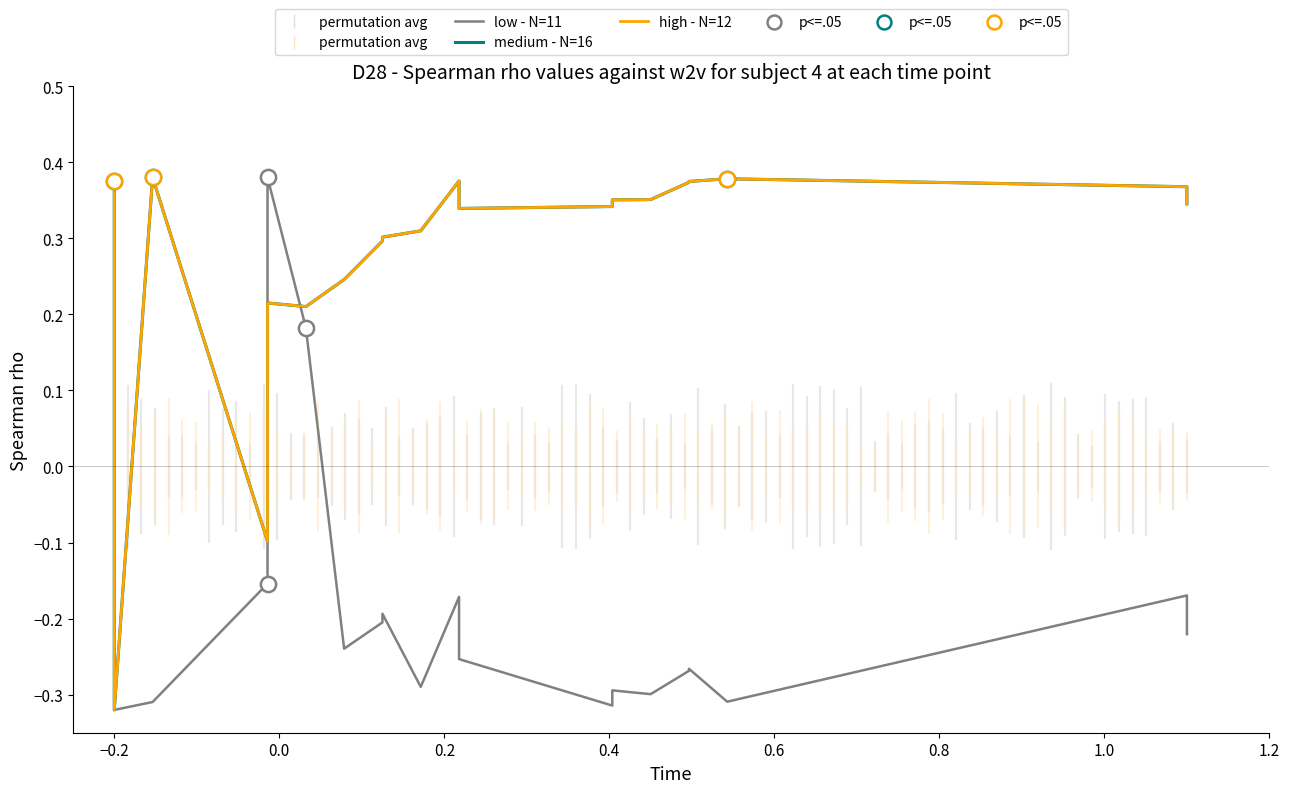

Which series contains the lowest Y value?

low - N=11